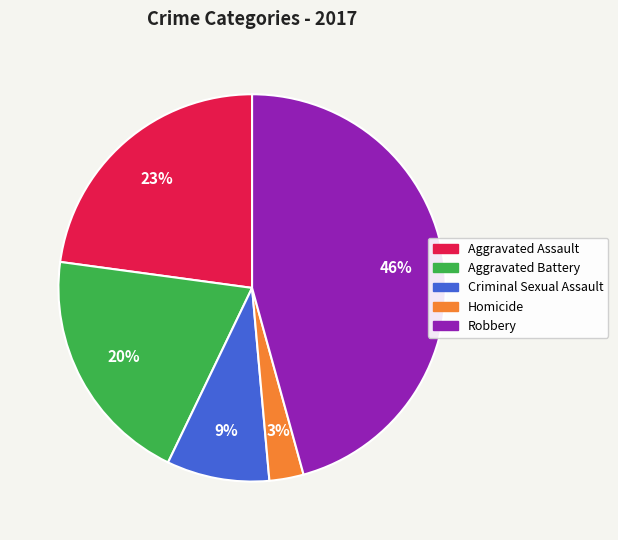

Rank the categories by value from lowest to highest.

Homicide, Criminal Sexual Assault, Aggravated Battery, Aggravated Assault, Robbery